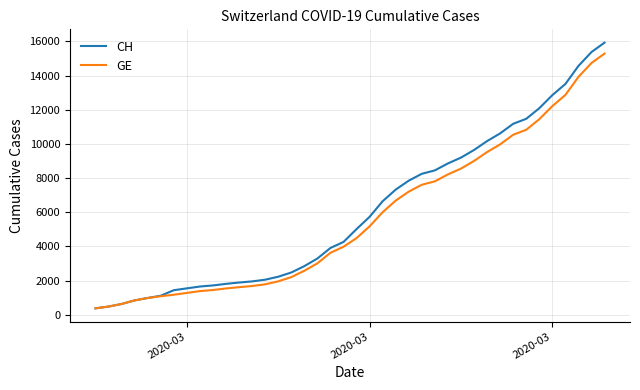

Which series has the largest range (max minus min)?

CH